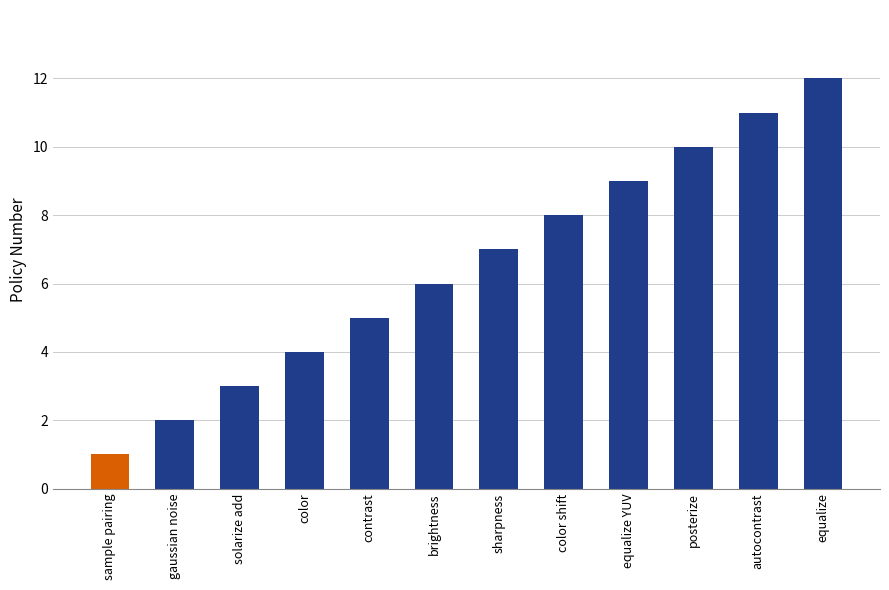

Which category has the highest value across all series?

equalize